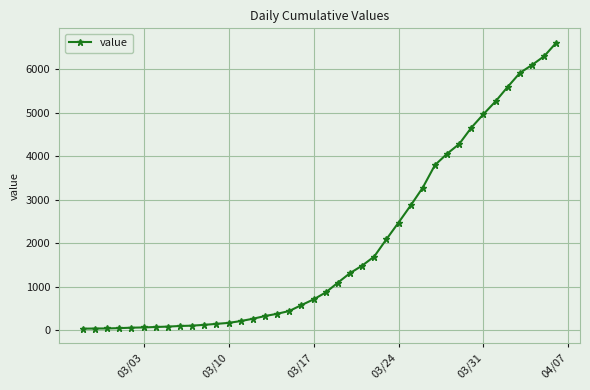

What is the sum of all values?

78783